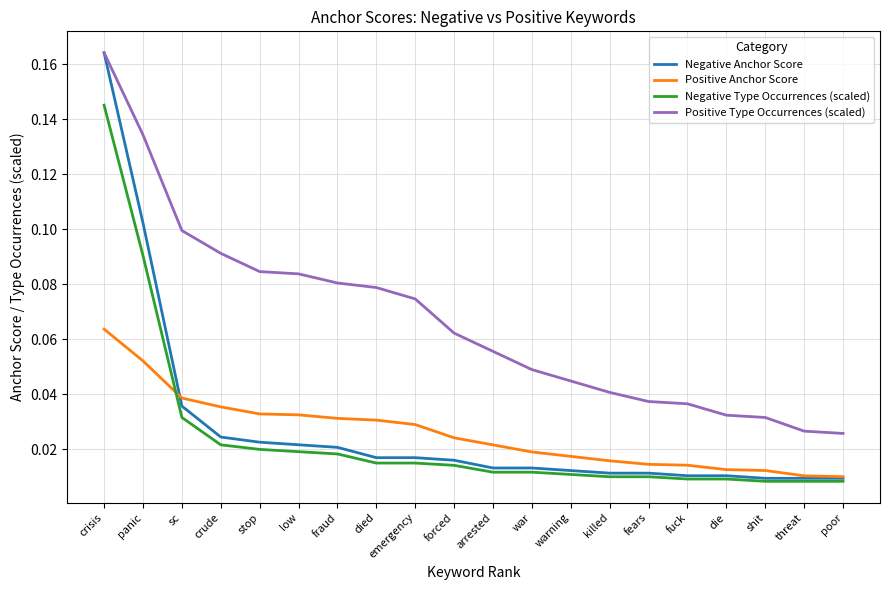

True or false: Negative Type Occurrences (scaled) and Positive Type Occurrences (scaled) cross at least once.

False